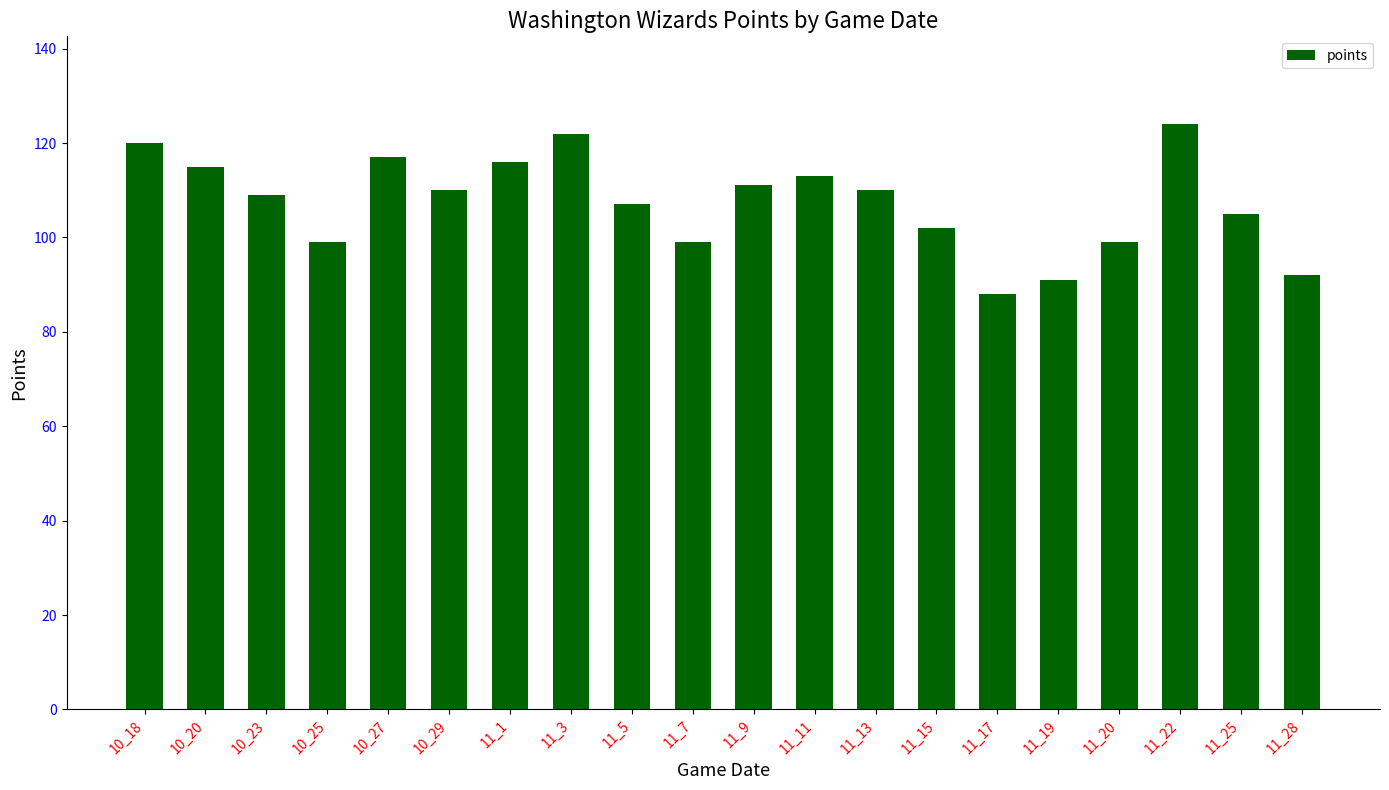

What is the value of the 3rd bar from the left?

109